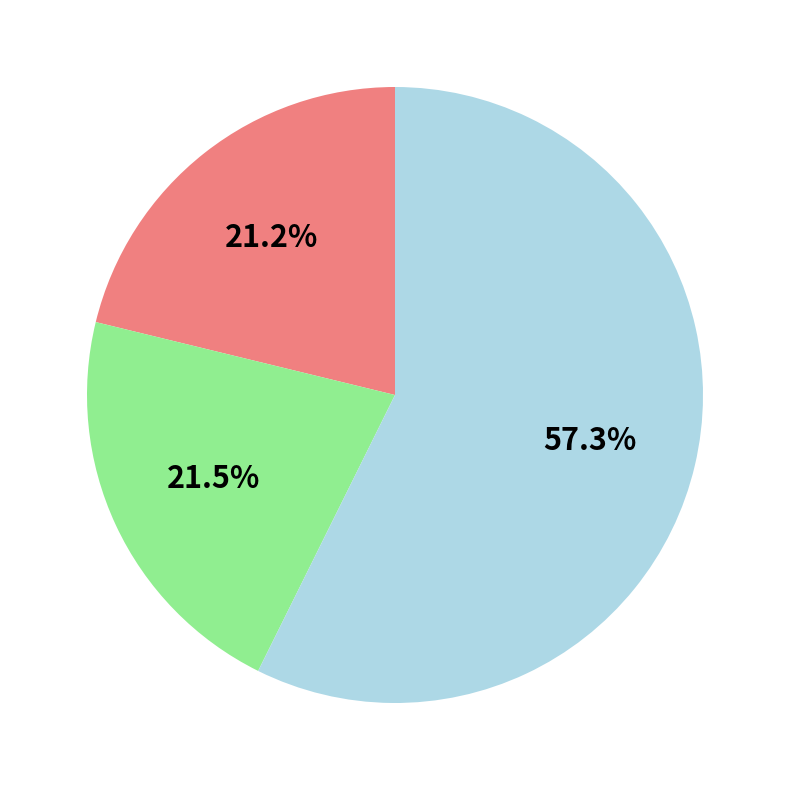

Is there any slice that represents more than half of the pie?

Yes